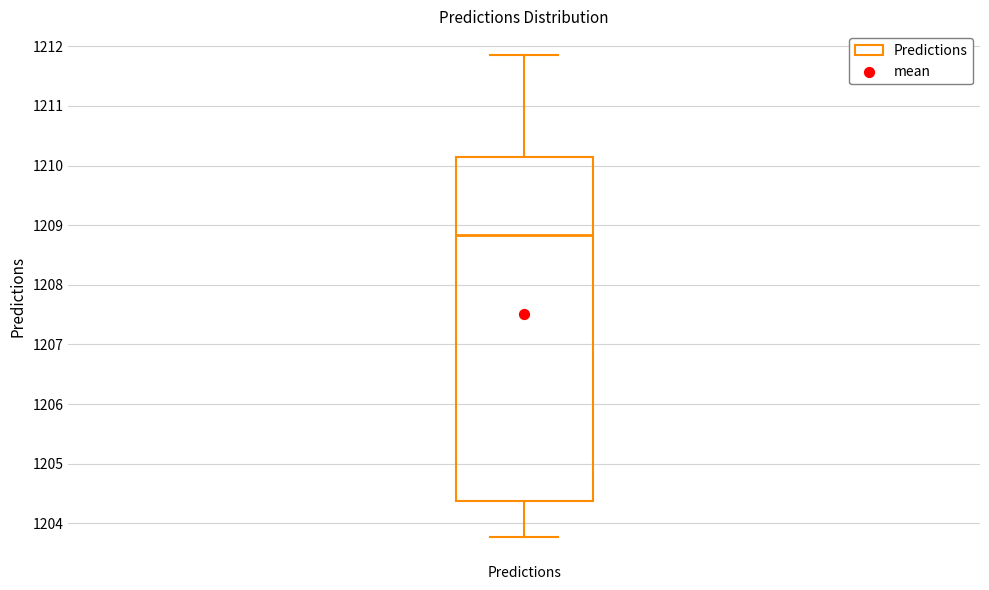

Read this box plot against the y-axis: the position of the median line, the range covered by the box, and the ends of both whiskers. The values are not printed on the chart, so give them approximately, as read against the axis.

median 1208.8, box 1204.4 to 1210.1, whiskers 1203.8 to 1211.8